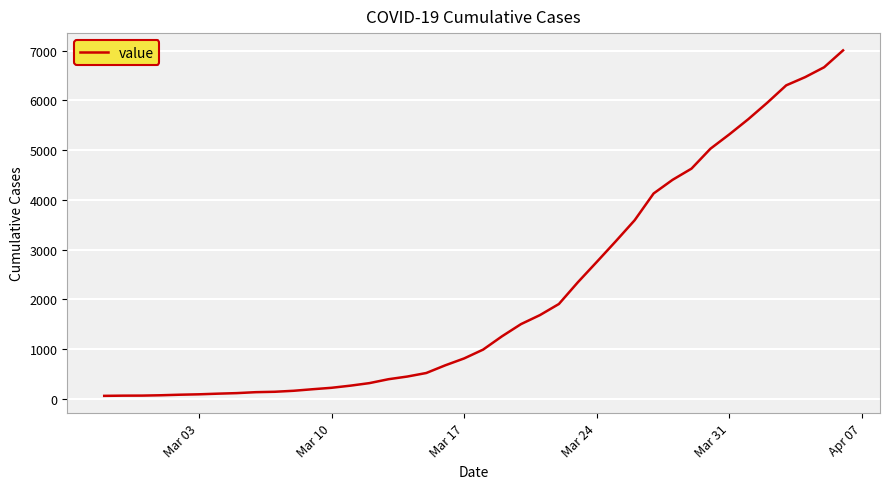

Does the chart have visible grid lines?

Yes